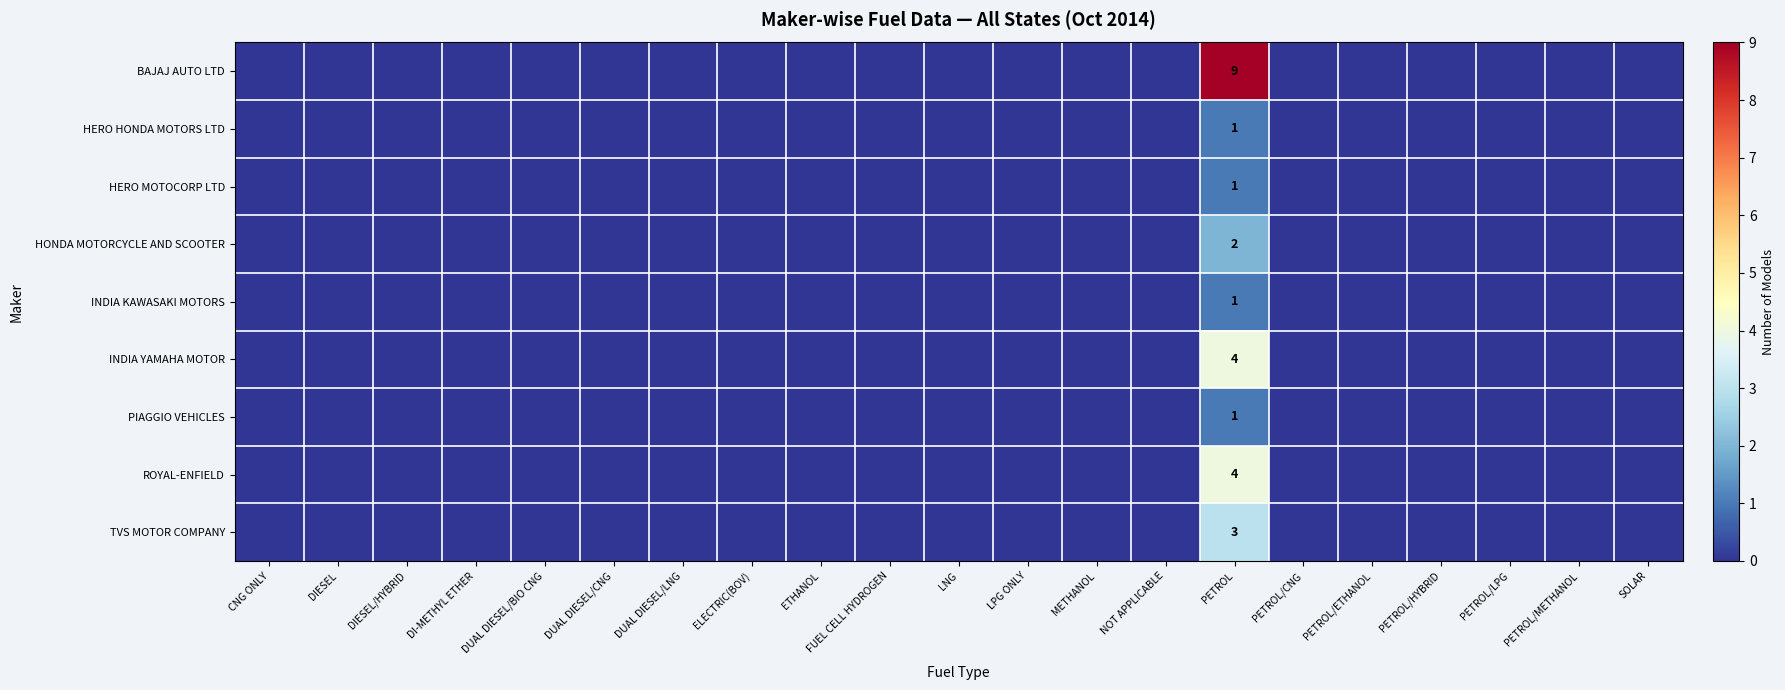

Rank the series at FUEL CELL HYDROGEN from highest to lowest value.

BAJAJ AUTO LTD, HERO HONDA MOTORS LTD, HERO MOTOCORP LTD, HONDA MOTORCYCLE AND SCOOTER, INDIA KAWASAKI MOTORS, INDIA YAMAHA MOTOR, PIAGGIO VEHICLES, ROYAL-ENFIELD, TVS MOTOR COMPANY